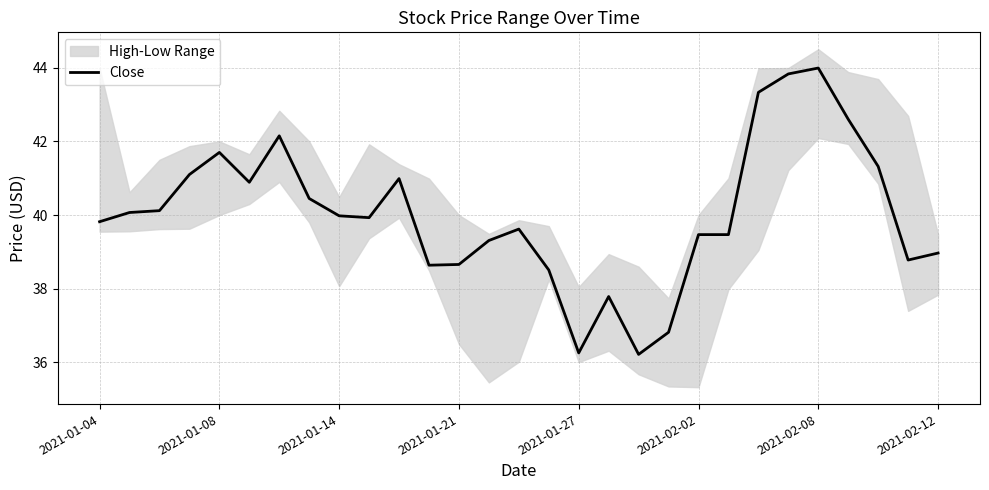

Does the chart display data point markers on the line(s)?

No